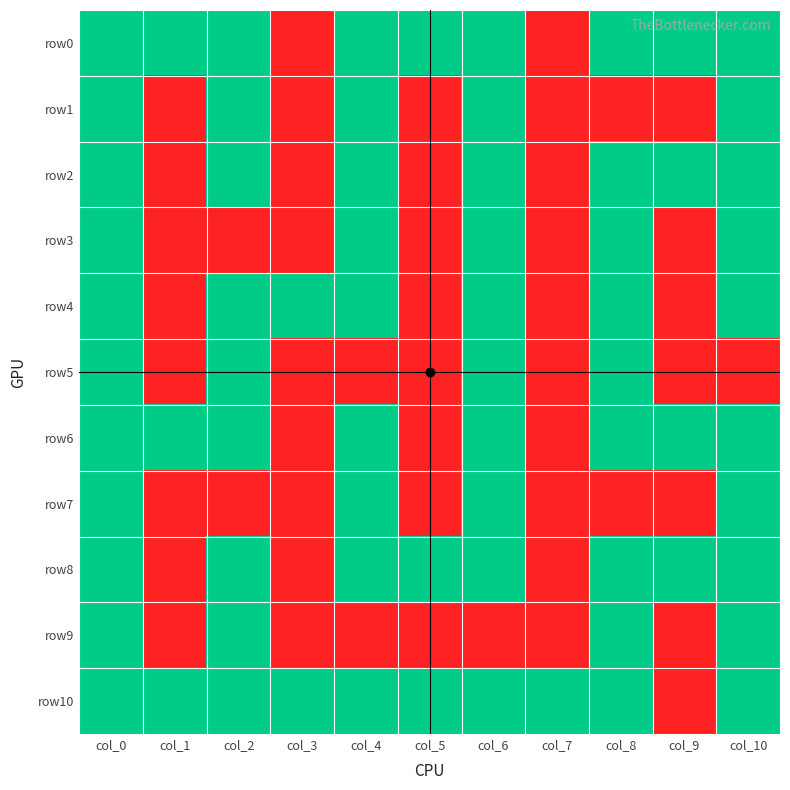

List the series in order of their peak value, highest first.

row0, row1, row2, row3, row4, row5, row6, row7, row8, row9, row10